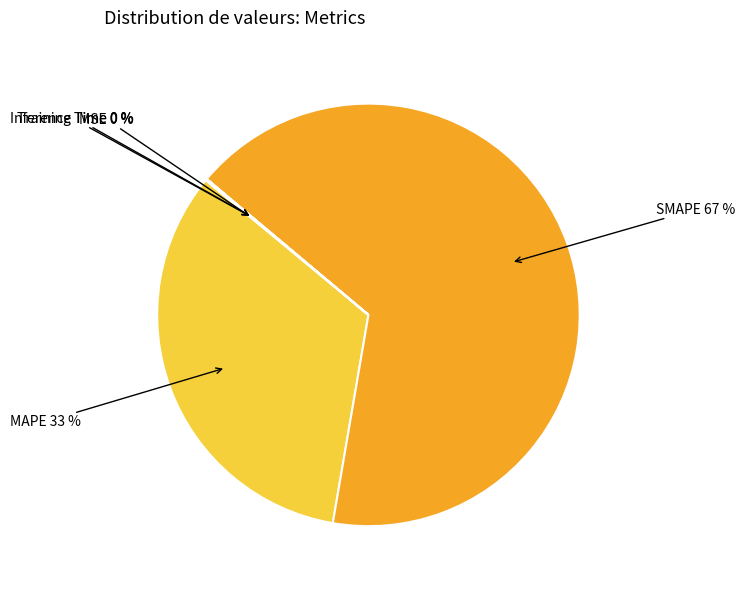

To the nearest percent, what is the difference between the largest and smallest slice percentages?

67%